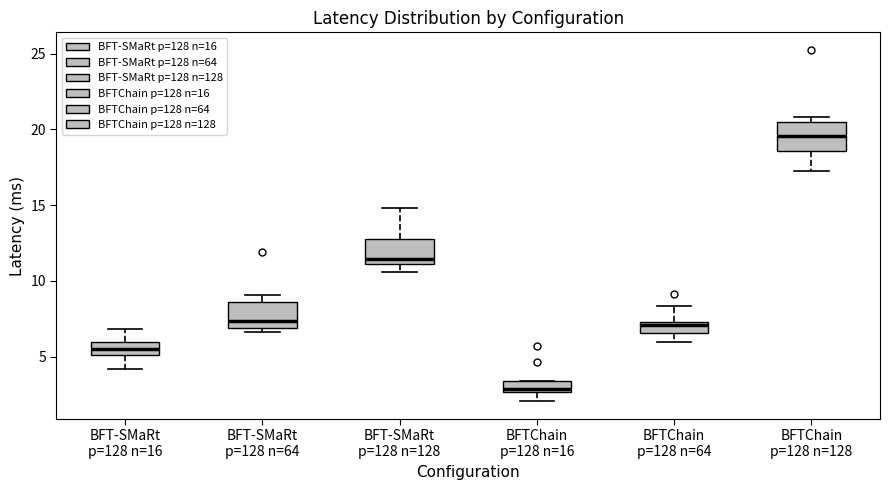

Which box's median line is the lowest?

BFTChain p=128 n=16